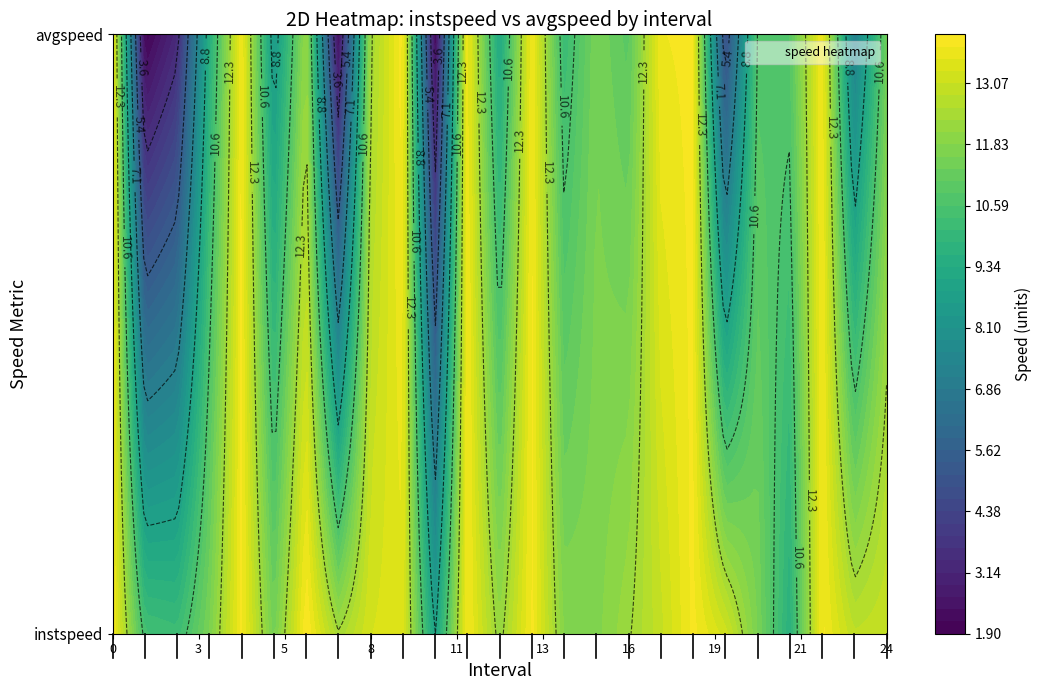

The 0 series shows 13.9 at 11. True or false?

True